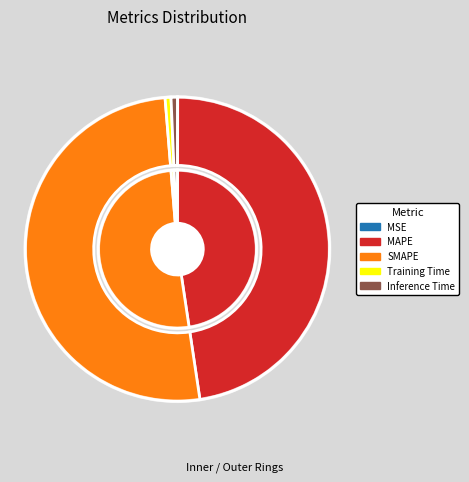

What is the largest slice in the pie chart?

SMAPE